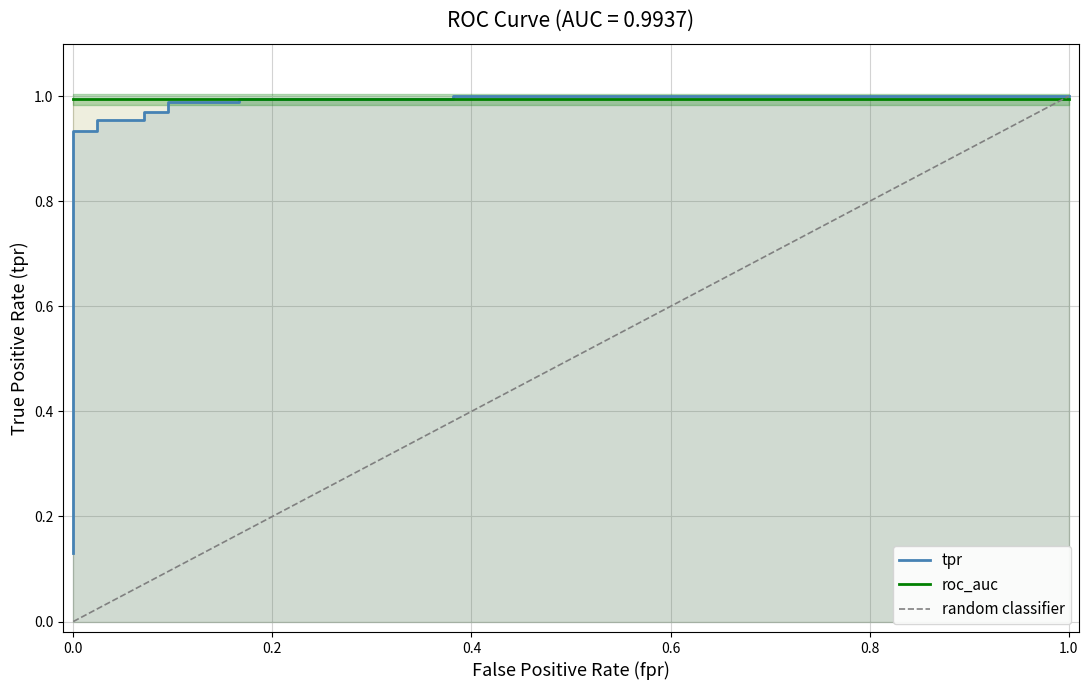

Does the chart display data point markers on the line(s)?

No